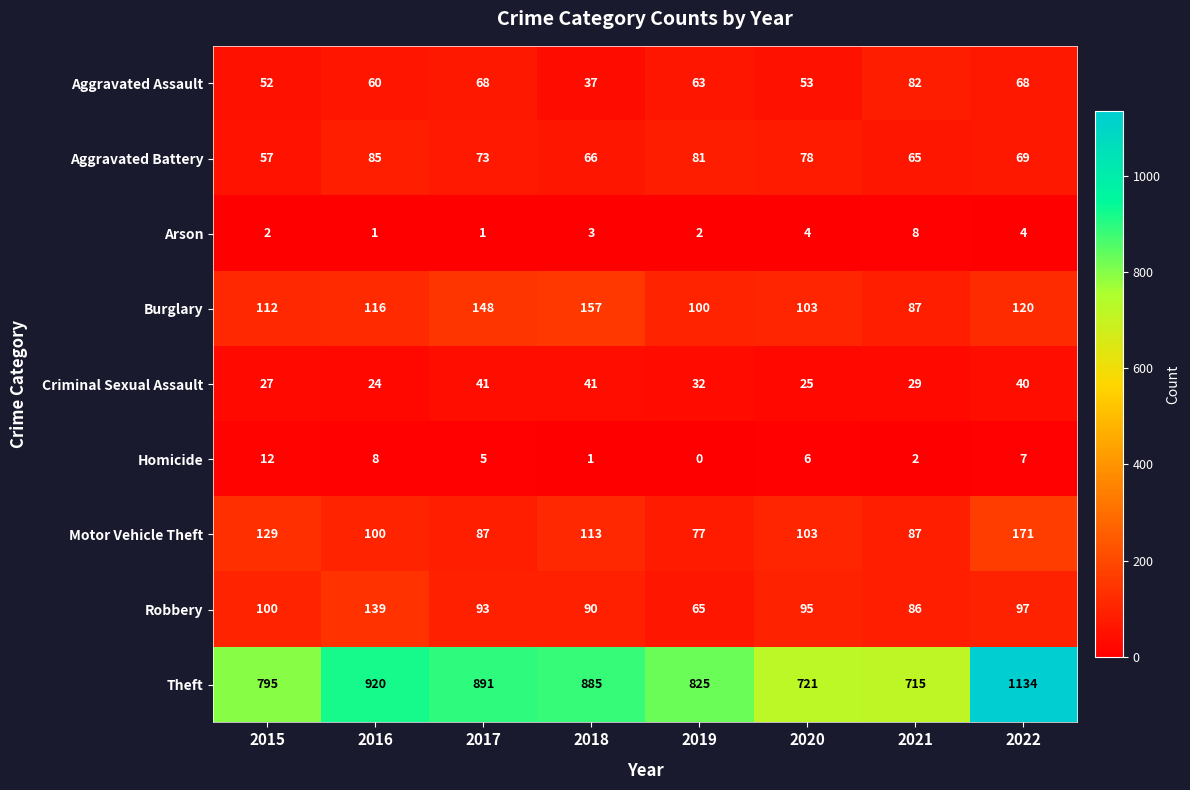

At which label does Homicide reach its minimum?

2019